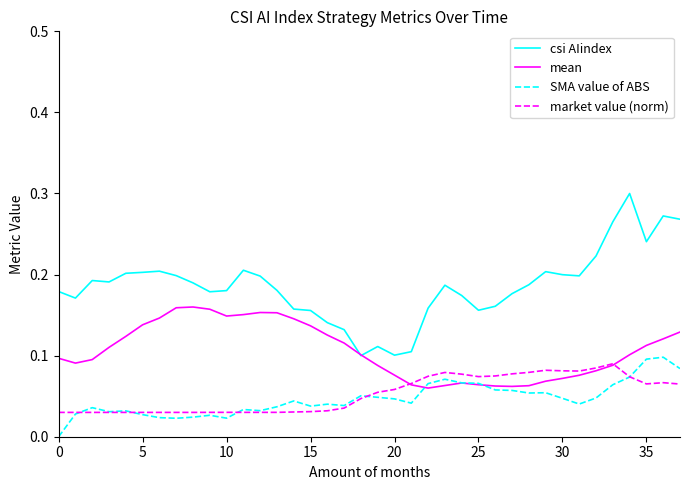

Which series has the widest spread of values?

csi AIindex